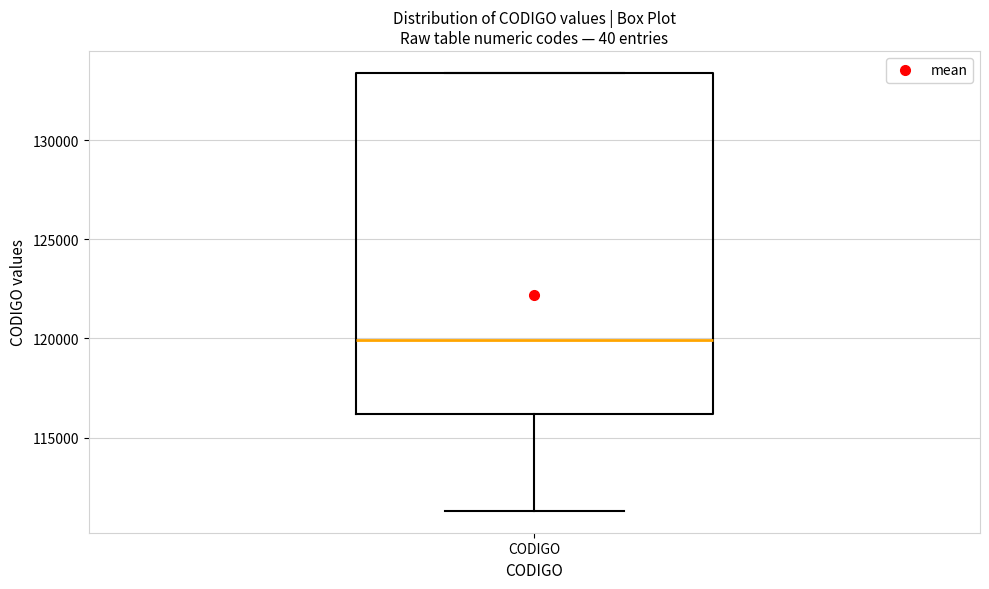

Where does the median line of the box for CODIGO sit on the y-axis? The values are not printed on the chart, so give them approximately, as read against the axis.

120000